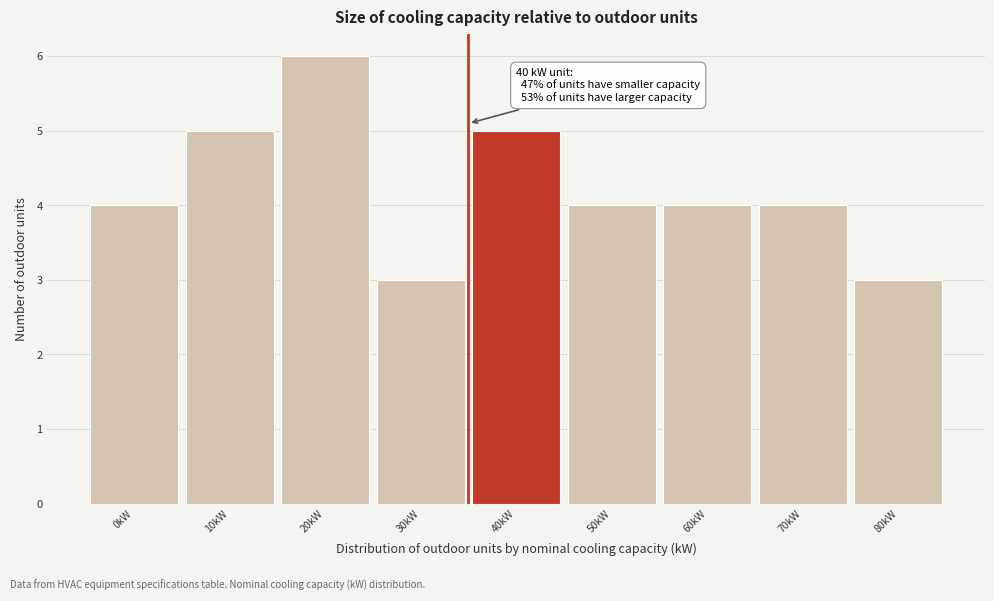

Reading left to right, transcribe all the data shown in this chart.

4	5	6	3	5	4	4	4	3